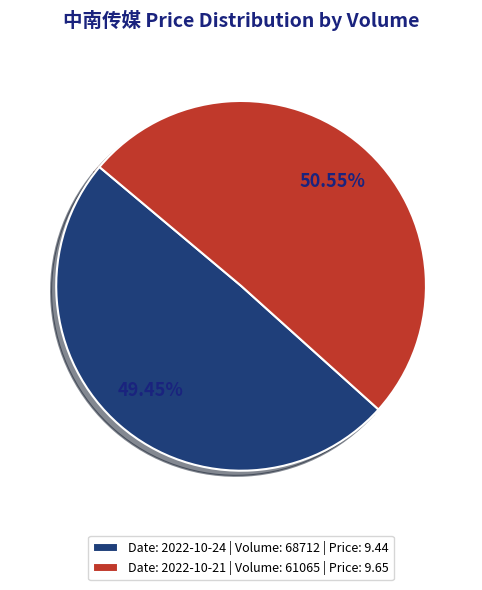

Which has a higher value, Date: 2022-10-24 | Volume: 68712 | Price: 9.44 or Date: 2022-10-21 | Volume: 61065 | Price: 9.65?

Date: 2022-10-21 | Volume: 61065 | Price: 9.65